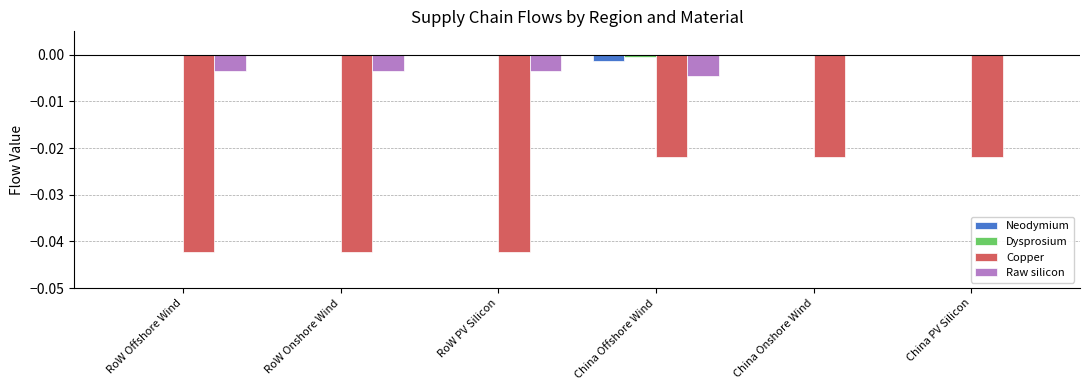

Between China Offshore Wind and China Onshore Wind, which series saw the biggest shift?

Raw silicon